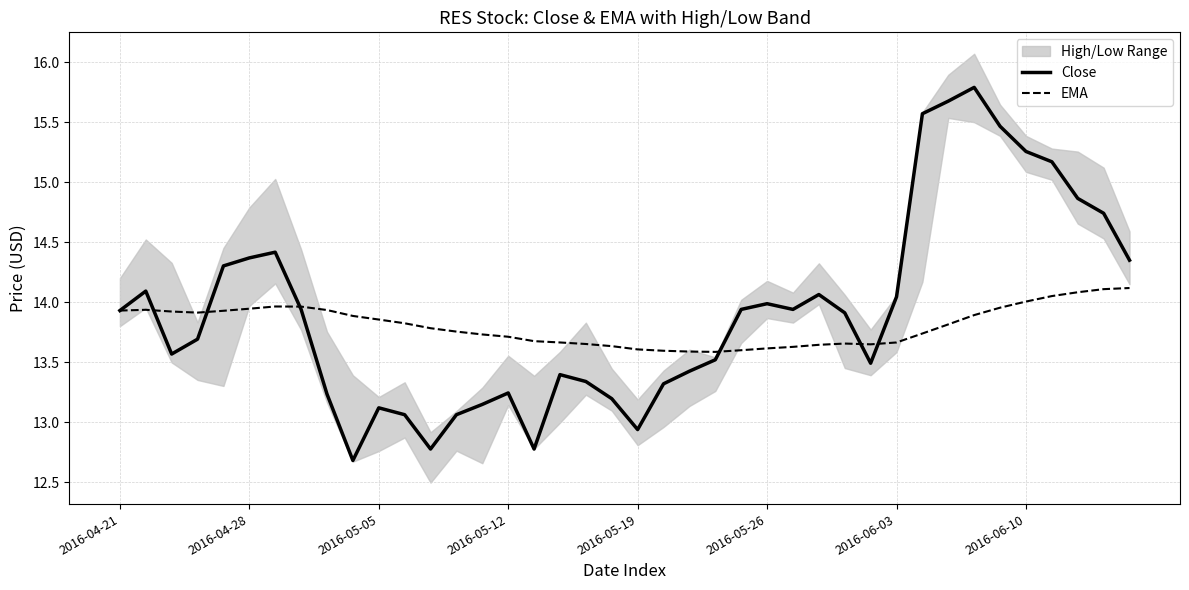

Between 2016-04-21 and 39, which series saw the biggest shift?

Close